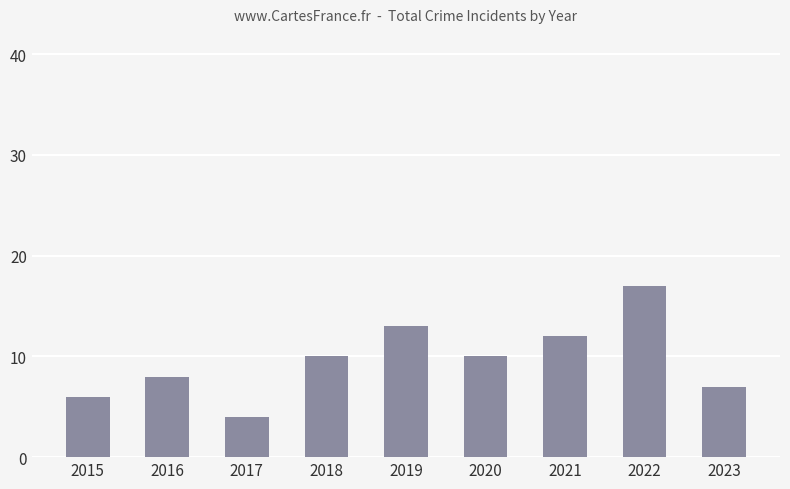

The value at 2019 is 19. True or false?

False